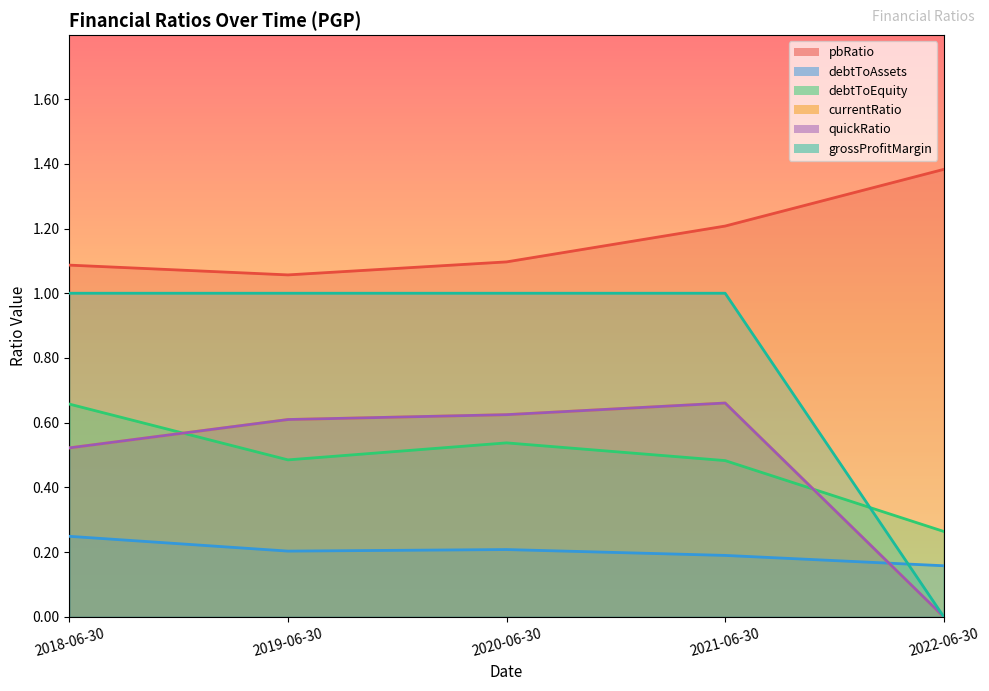

What are all the series names shown in the legend?

pbRatio, debtToAssets, debtToEquity, currentRatio, quickRatio, grossProfitMargin